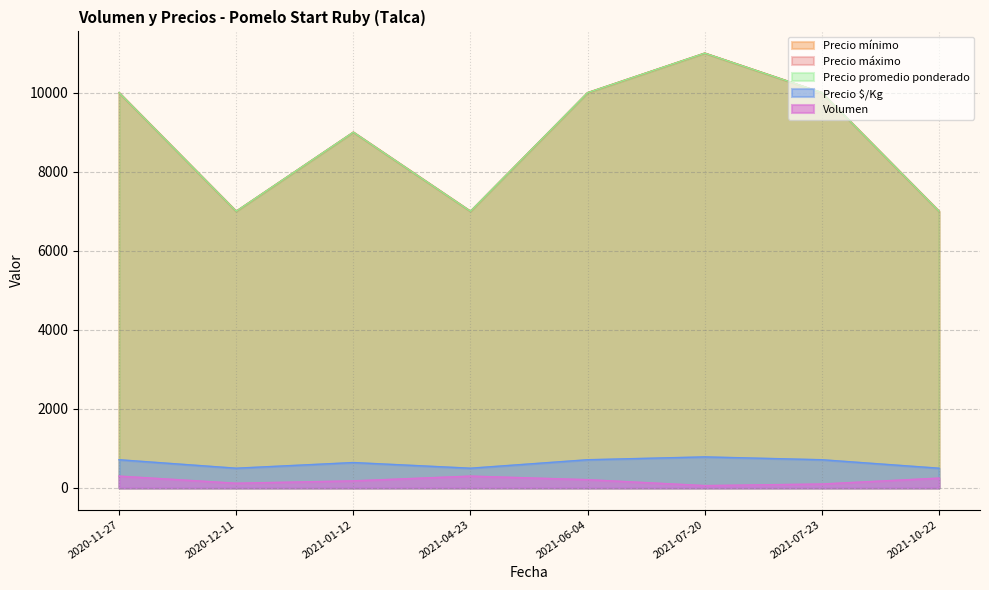

Reading left to right, transcribe all the data shown in this chart.

Volumen: 300	120	180	300	210	60	100	250
Precio mínimo: 10000	7000	9000	7000	10000	11000	10000	7000
Precio máximo: 10000	7000	9000	7000	10000	11000	10000	7000
Precio promedio ponderado: 10000	7000	9000	7000	10000	11000	10000	7000
Precio $/Kg: 714	500	643	500	714	786	714	500